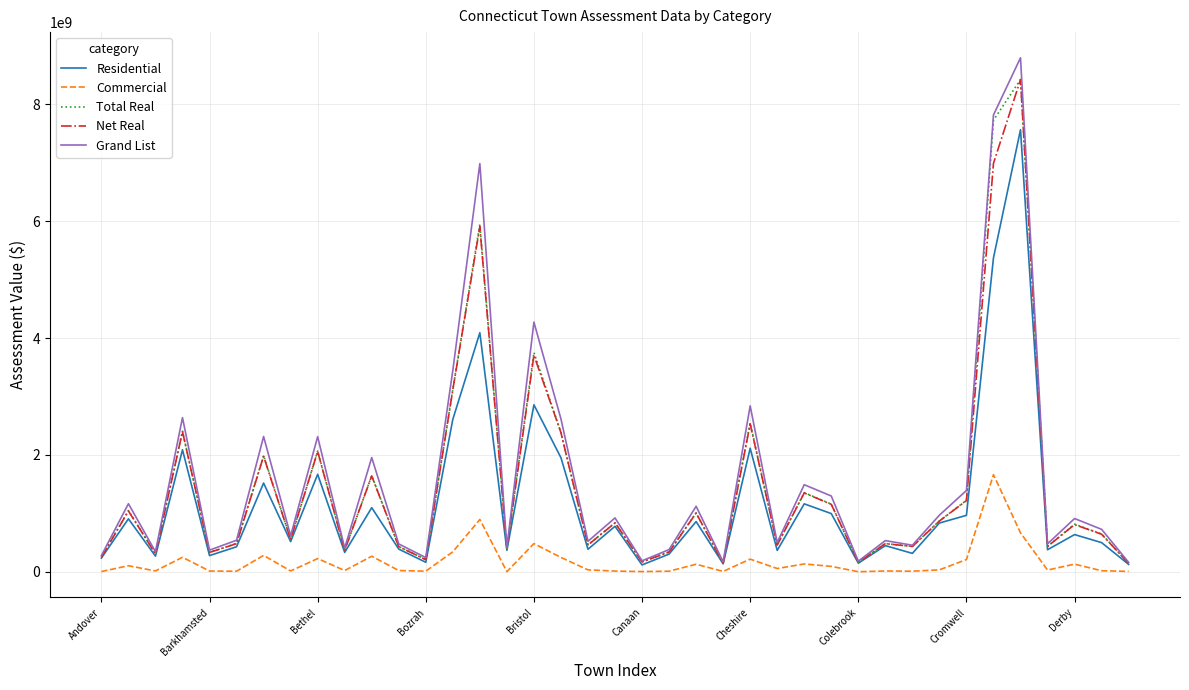

Which series has the largest range (max minus min)?

Grand List